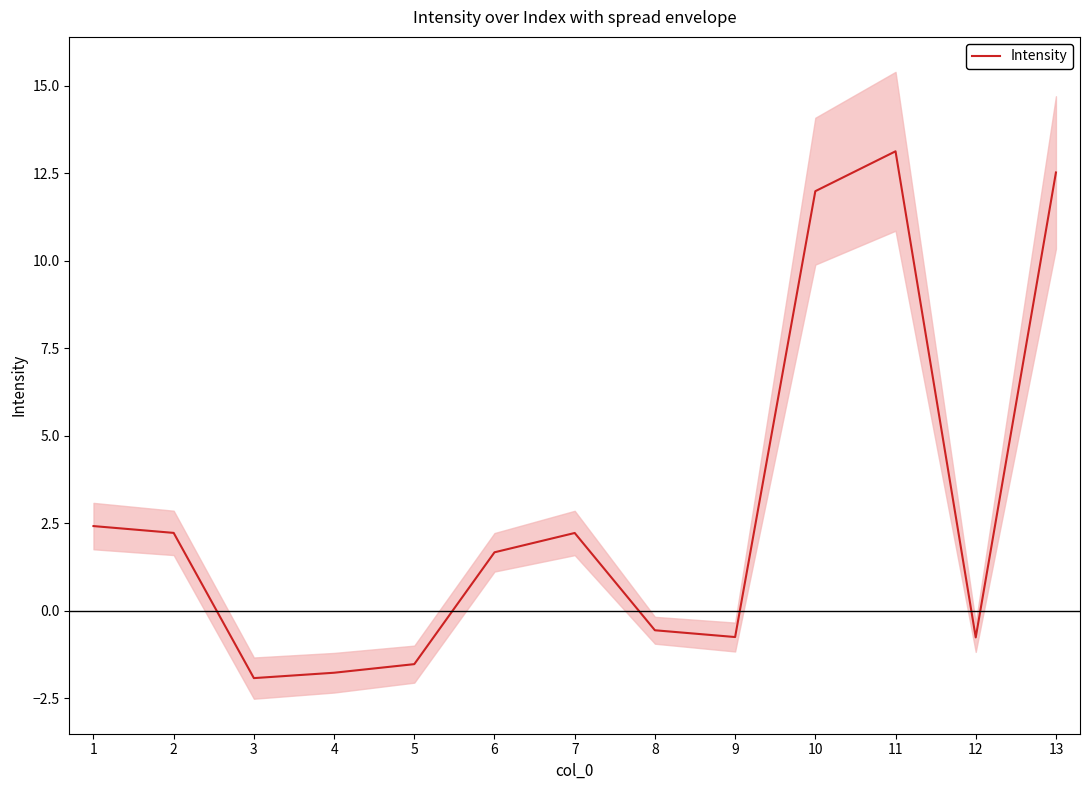

What is the change in value from 5 to 10?

+13.5